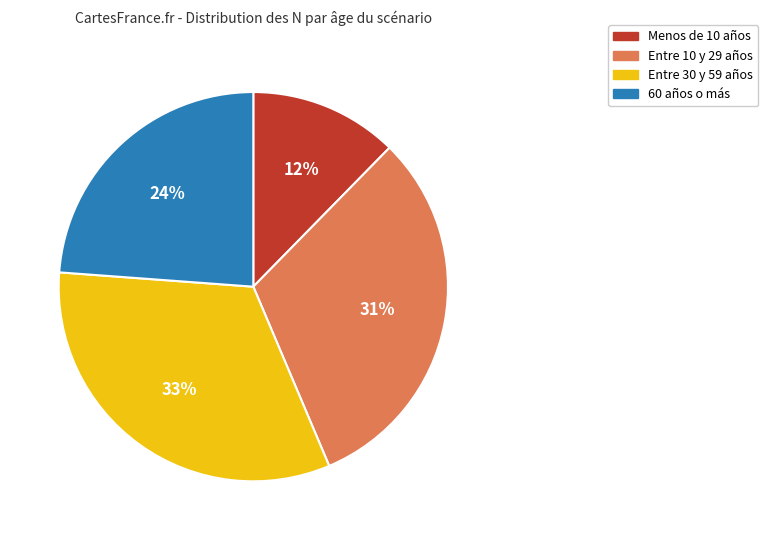

Is there any slice that represents more than half of the pie?

No